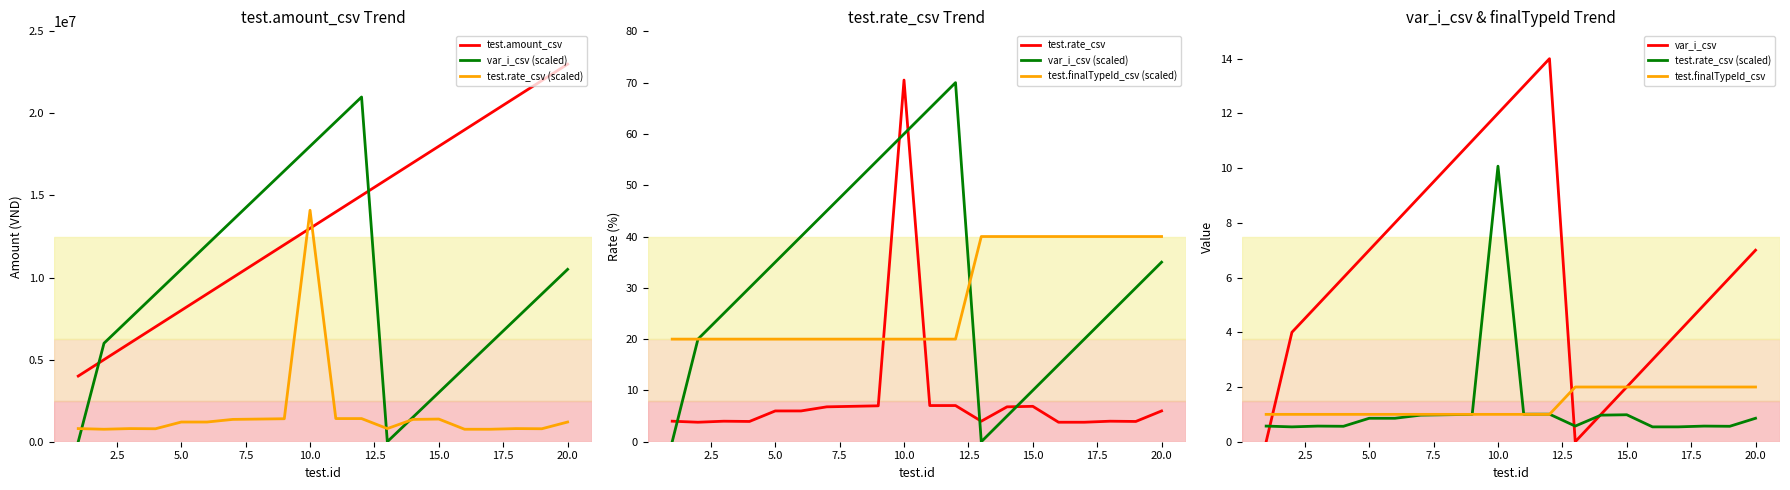

What is the difference between the highest and lowest values at 17?

19999999.5